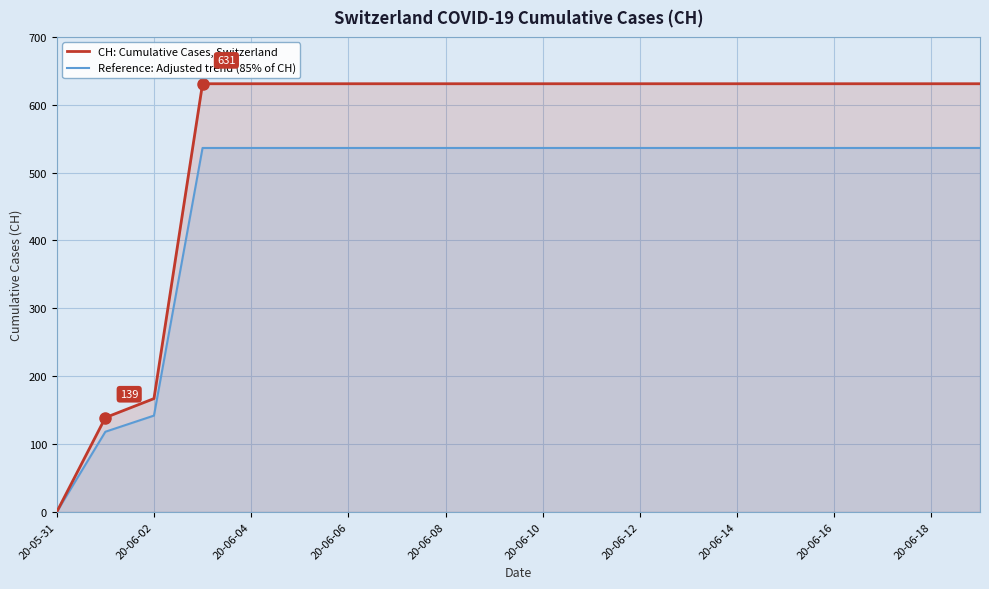

Reading right to left, what are all the values shown in this chart?

CH: Cumulative Cases, Switzerland: 631.0	631.0	631.0	631.0	631.0	631.0	631.0	631.0	631.0	631.0	631.0	631.0	631.0	631.0	631.0	631.0	631.0	167.0	139.0	0.0
Reference: Adjusted trend (85% of CH): 536.4	536.4	536.4	536.4	536.4	536.4	536.4	536.4	536.4	536.4	536.4	536.4	536.4	536.4	536.4	536.4	536.4	141.9	118.1	0.0